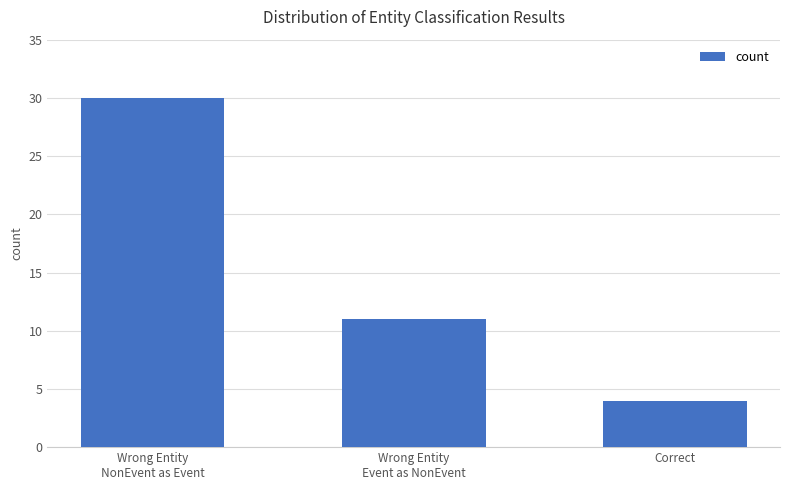

List the labels in order of value, largest first.

Wrong Entity
NonEvent as Event, Wrong Entity
Event as NonEvent, Correct